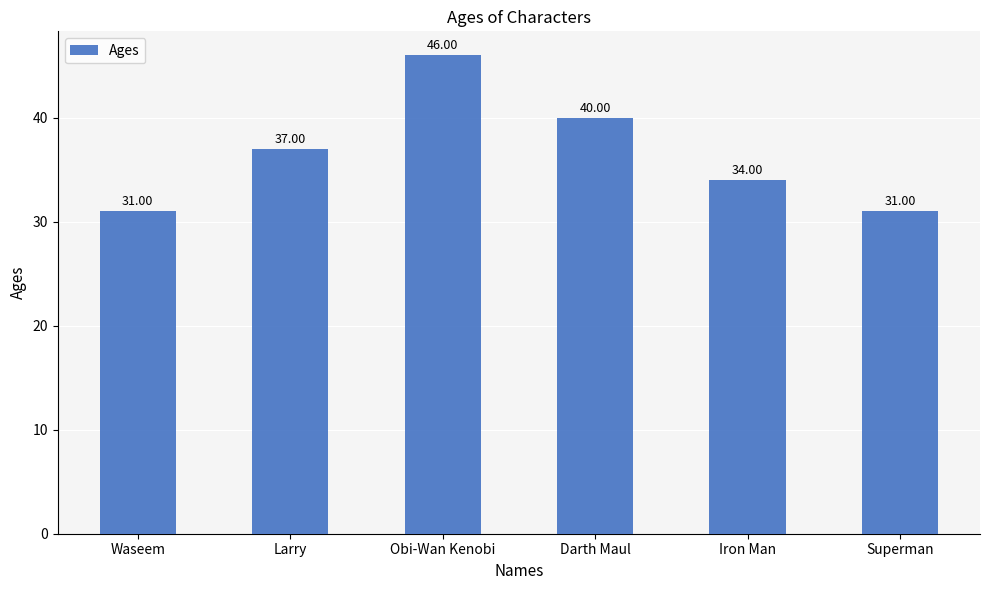

What is the maximum value shown in the chart?

46